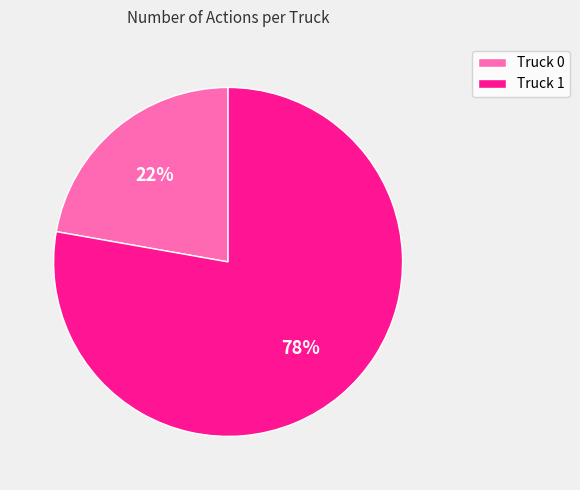

Which category accounts for the majority?

Truck 1